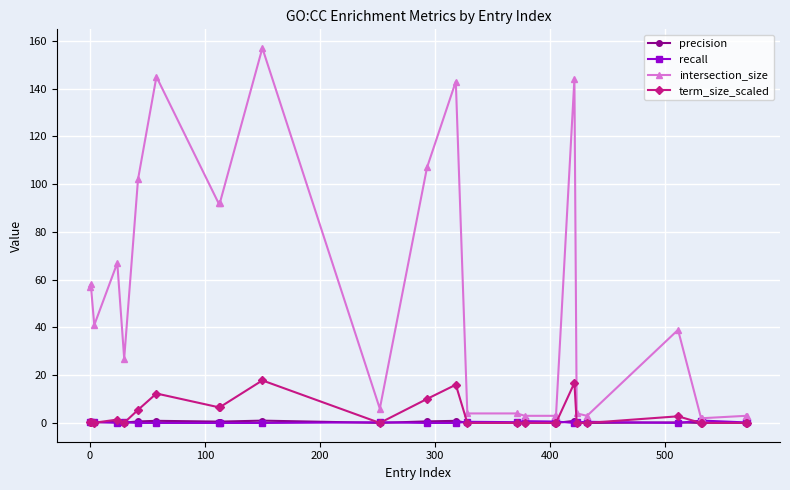

What is the sum of all precision values?

8.2